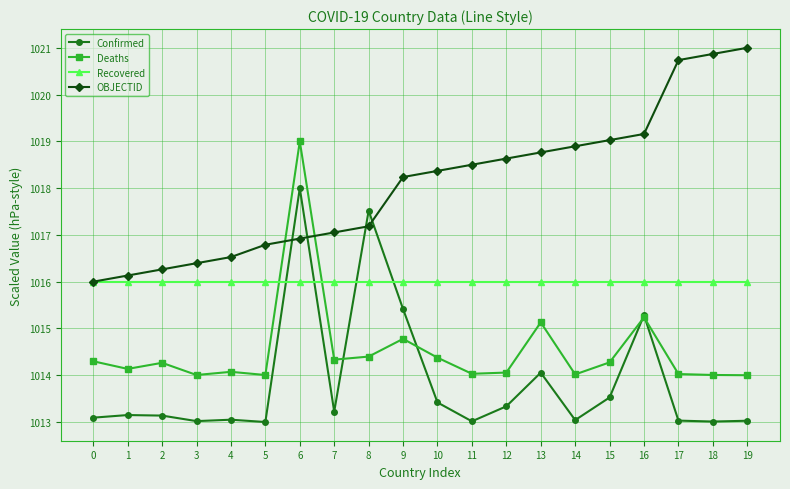

Does the chart display data point markers on the line(s)?

Yes